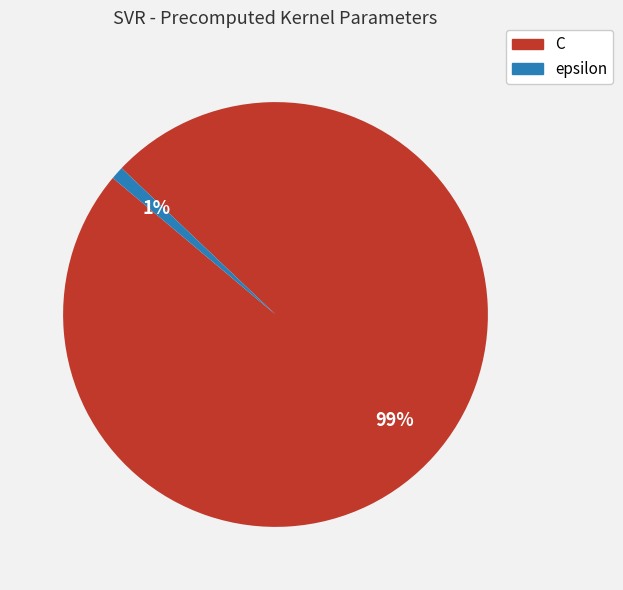

To the nearest percent, what percentage of the pie is C?

99%